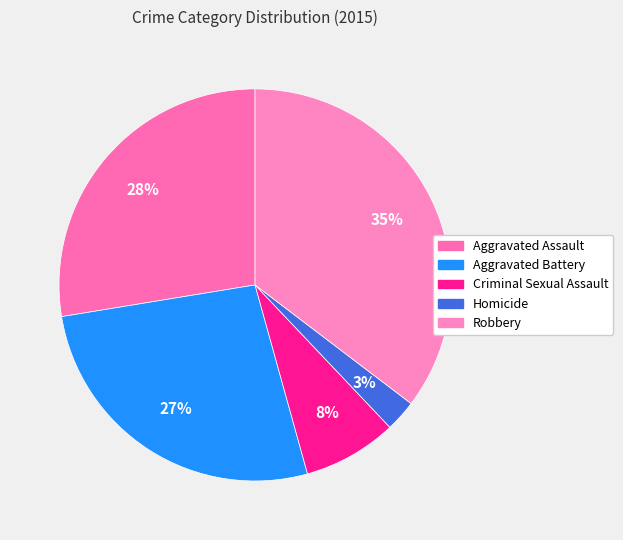

To the nearest percent, what portion does Aggravated Assault represent?

28%